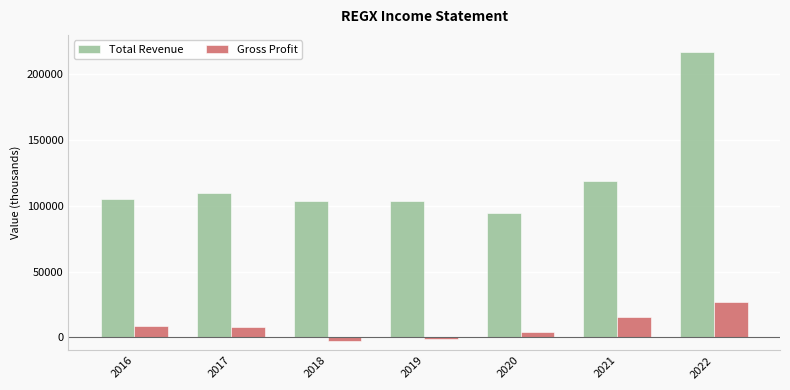

What is the difference between the maximum and minimum values in the Total Revenue series?

122900